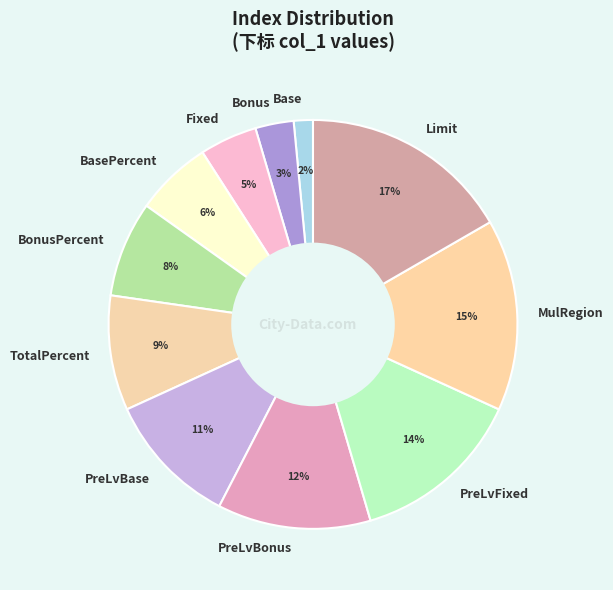

To the nearest percent, what is the average slice percentage?

9%